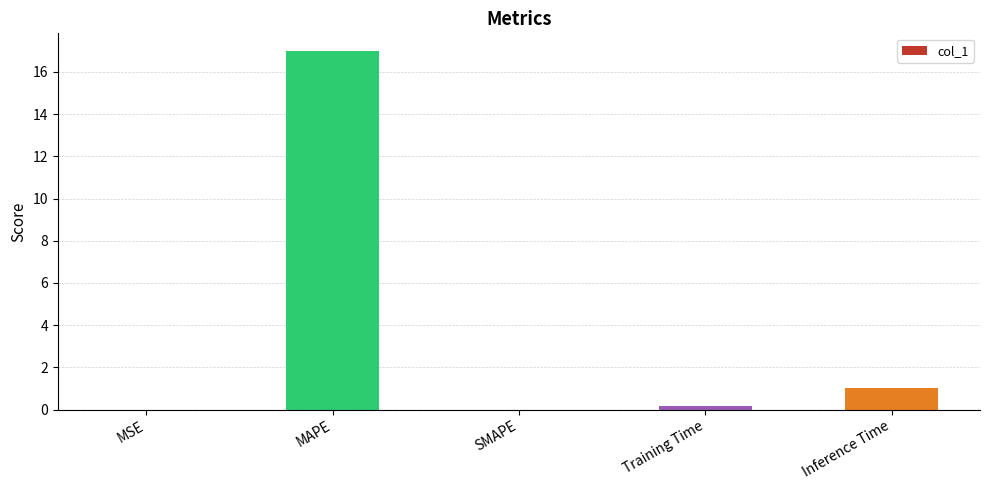

Are the bars horizontal?

No